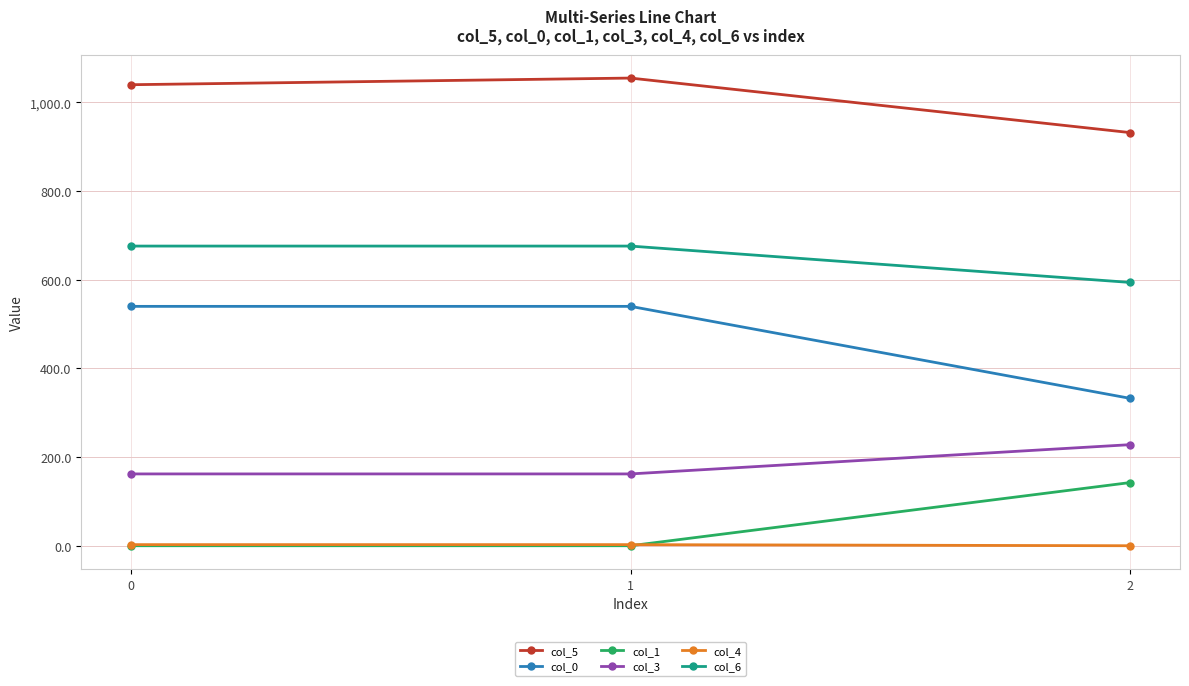

The col_5 series shows 932.0 at 2. True or false?

True